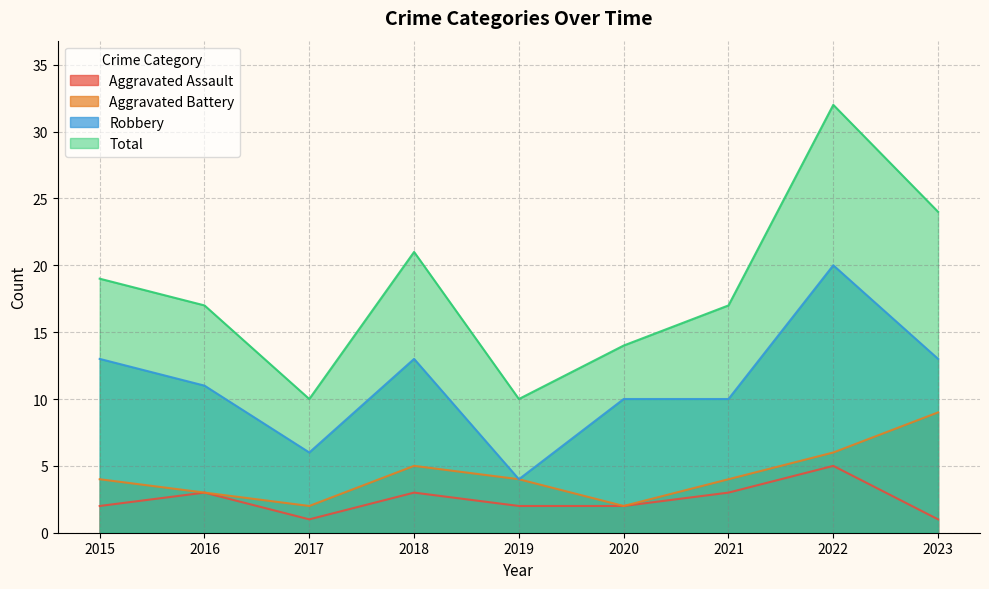

Between 2015 and 2022, which series saw the biggest shift?

Total